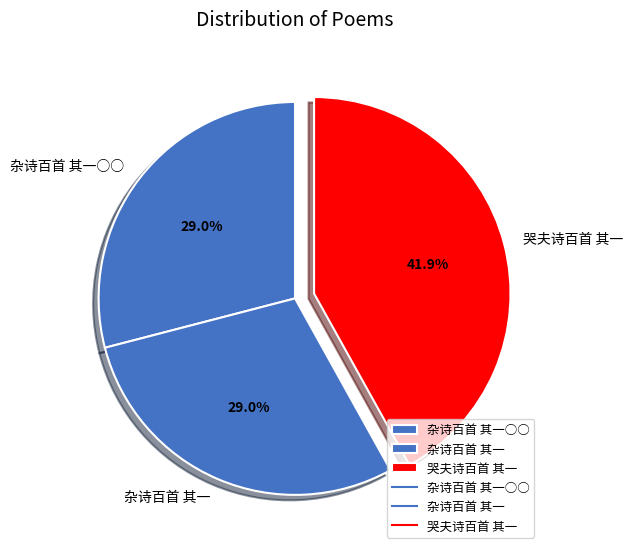

What is the largest slice in the pie chart?

哭夫诗百首 其一